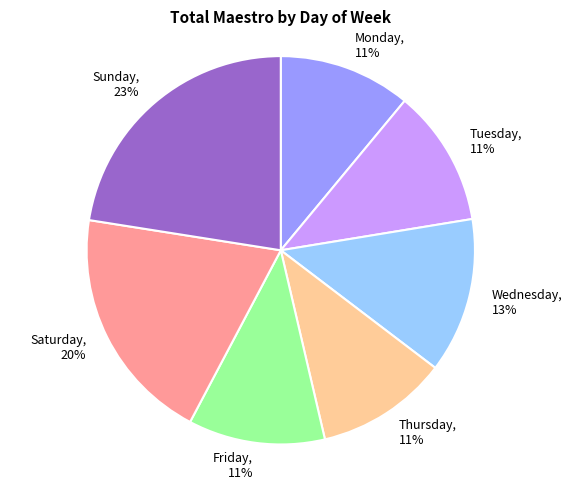

Which category has the biggest portion of the pie?

Sunday